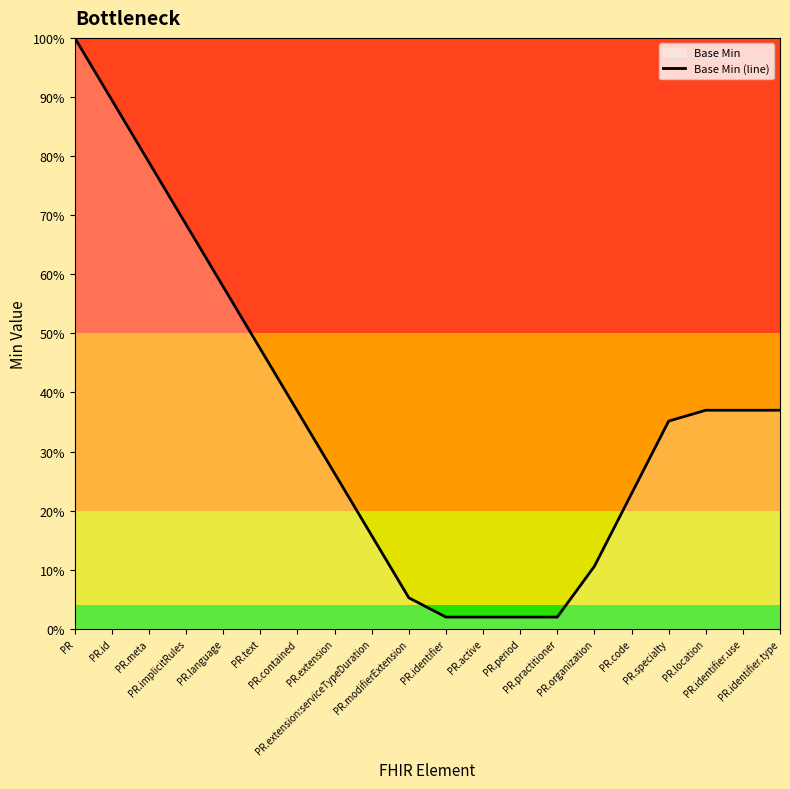

What is the greatest value displayed?

1.0